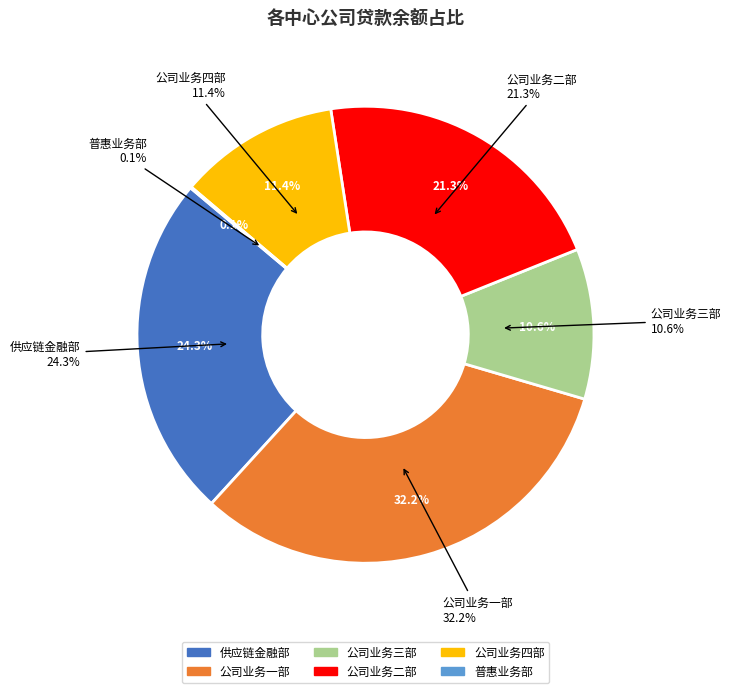

What is the ratio of the value at 公司业务二部 to the value at 供应链金融部?

0.9